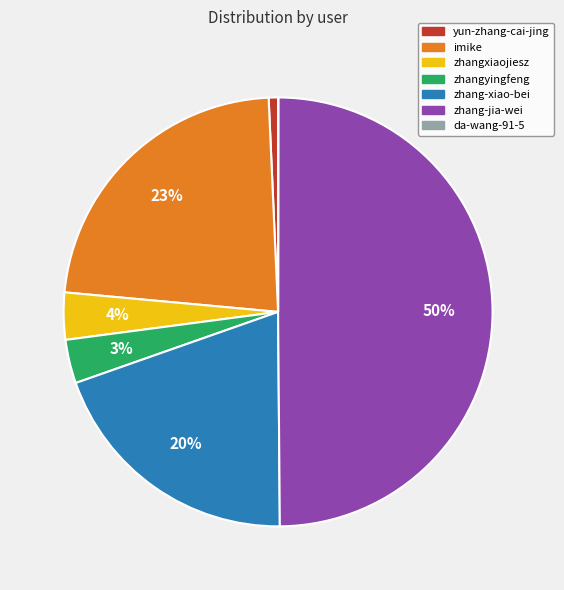

Which category has the biggest portion of the pie?

zhang-jia-wei